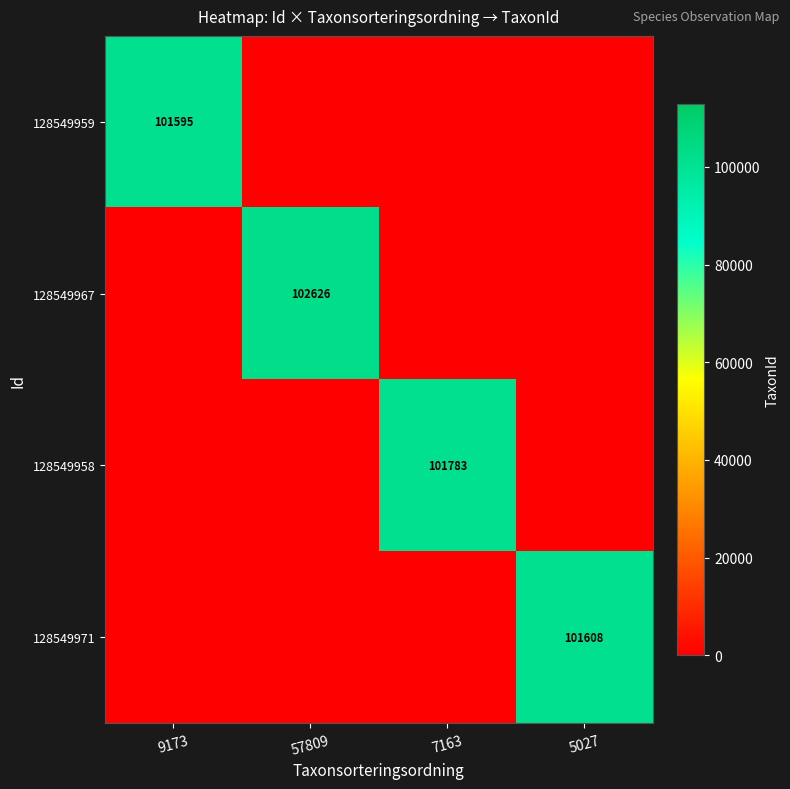

The 128549959 series shows 21372 at 9173. True or false?

False